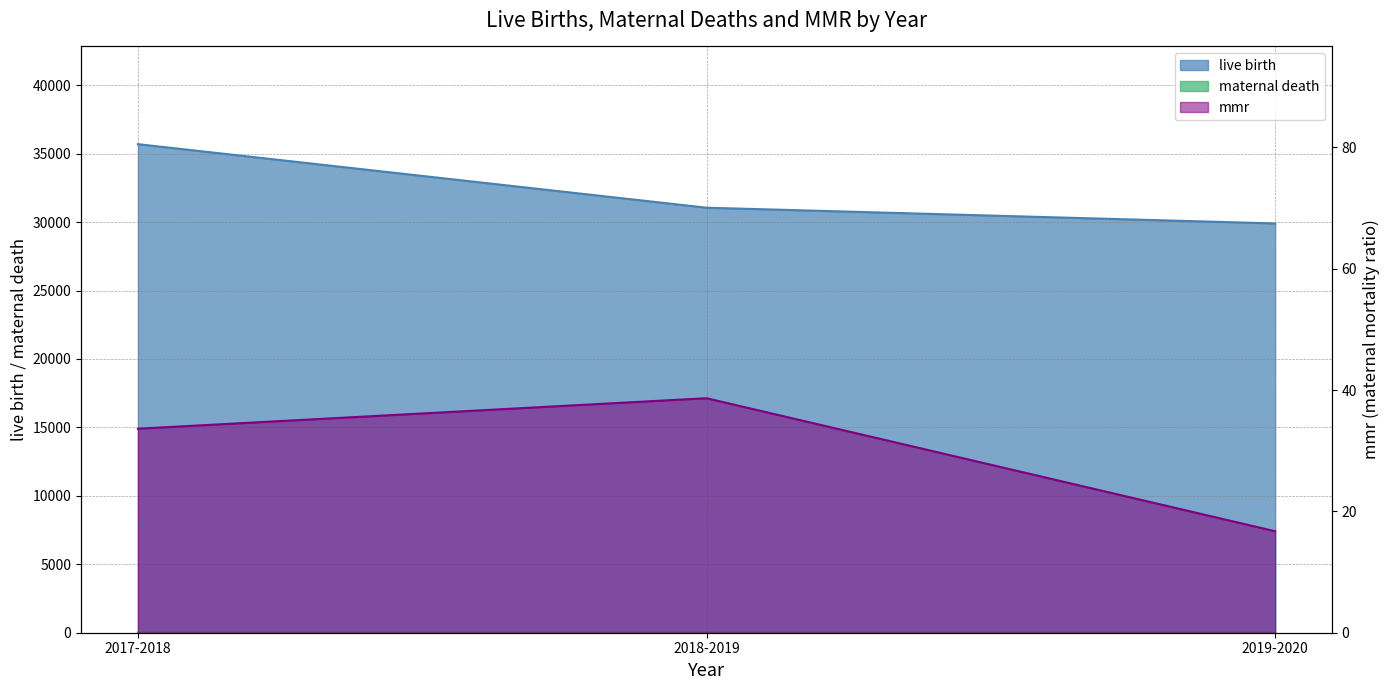

How many live birth values are between 29899 and 35691?

3